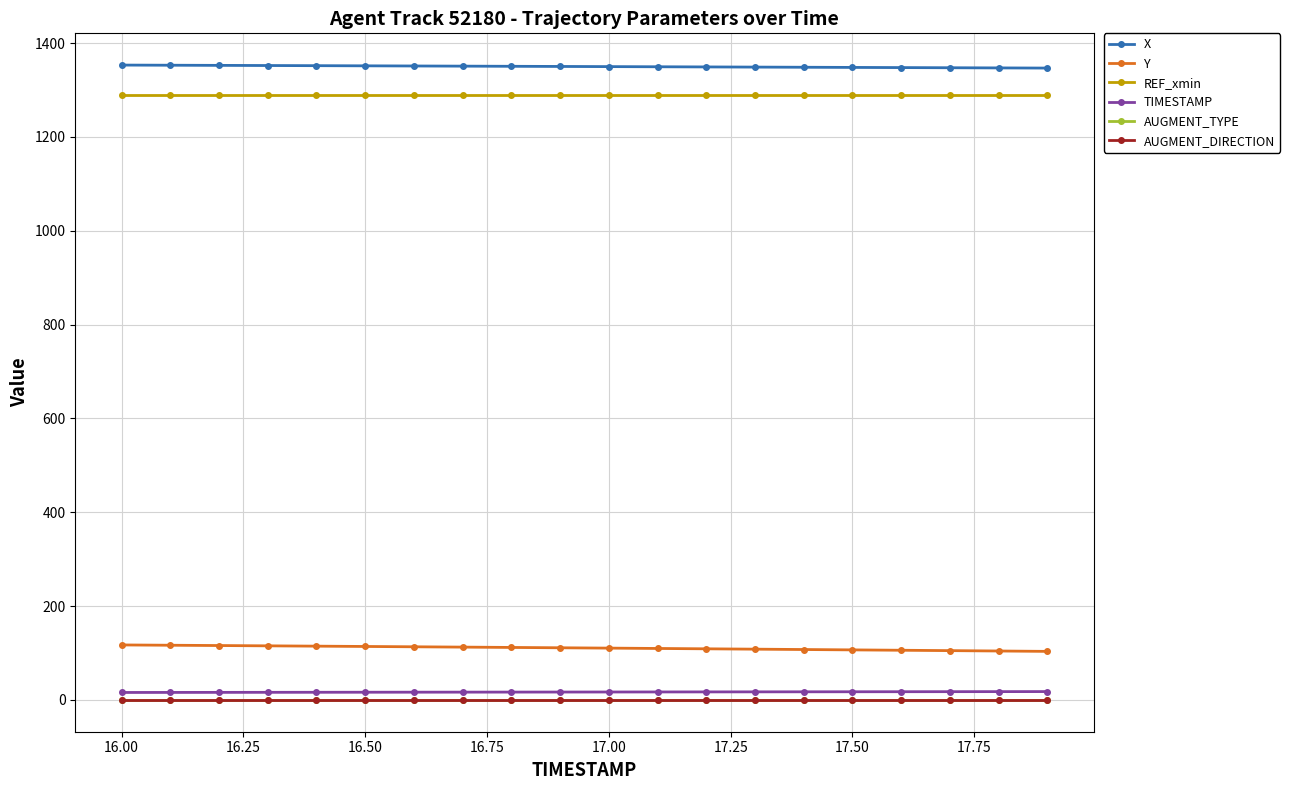

What is the value of the X point at the 8th from the left?

1350.7